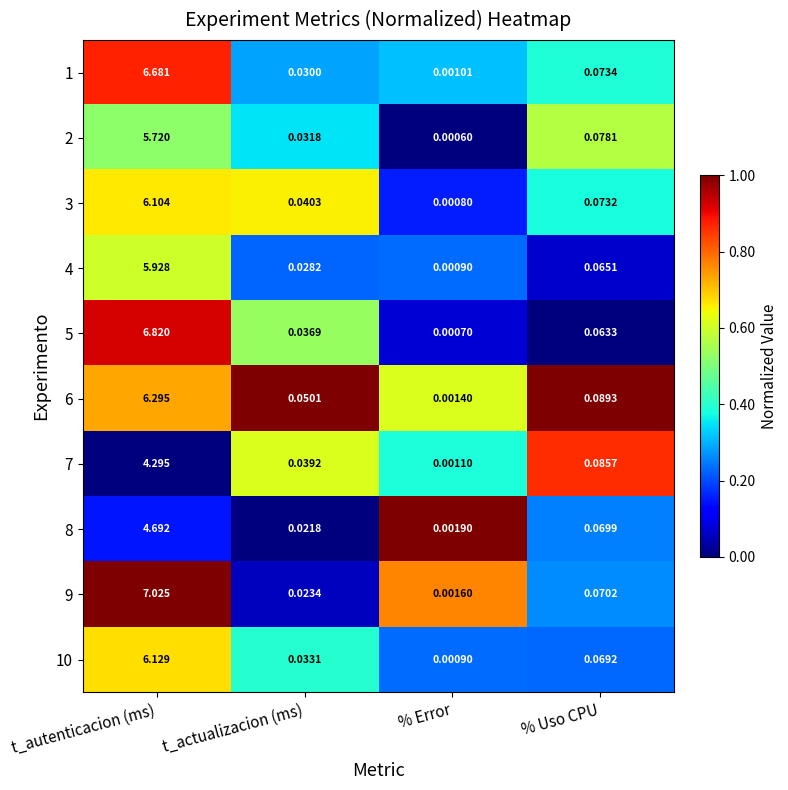

What is the total value across all series at t_actualizacion (ms)?

0.3